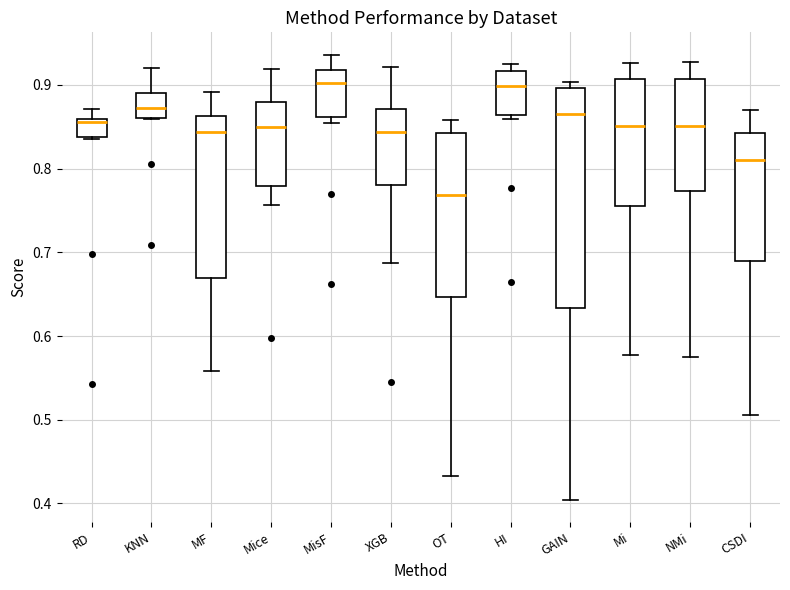

Reading left to right, transcribe this box plot: for each box, give where its median line is, the range the box spans, and where its two whiskers end, as read against the y-axis. The values are not printed on the chart, so give them approximately, as read against the axis.

RD: median 0.86 (just below the box's upper edge), box 0.84 to 0.86, whiskers 0.84 to 0.87
KNN: median 0.87, box 0.86 to 0.89, whiskers 0.86 to 0.92
MF: median 0.84, box 0.67 to 0.86, whiskers 0.56 to 0.89
Mice: median 0.85, box 0.78 to 0.88, whiskers 0.76 to 0.92
MisF: median 0.90, box 0.86 to 0.92, whiskers 0.85 to 0.94
XGB: median 0.84, box 0.78 to 0.87, whiskers 0.69 to 0.92
OT: median 0.77, box 0.65 to 0.84, whiskers 0.43 to 0.86
HI: median 0.90, box 0.86 to 0.92, whiskers 0.86 (just below the box's lower edge) to 0.92 (just above the box's upper edge)
GAIN: median 0.87, box 0.63 to 0.90, whiskers 0.40 to 0.90 (just above the box's upper edge)
Mi: median 0.85, box 0.76 to 0.91, whiskers 0.58 to 0.93
NMi: median 0.85, box 0.77 to 0.91, whiskers 0.57 to 0.93
CSDI: median 0.81, box 0.69 to 0.84, whiskers 0.51 to 0.87